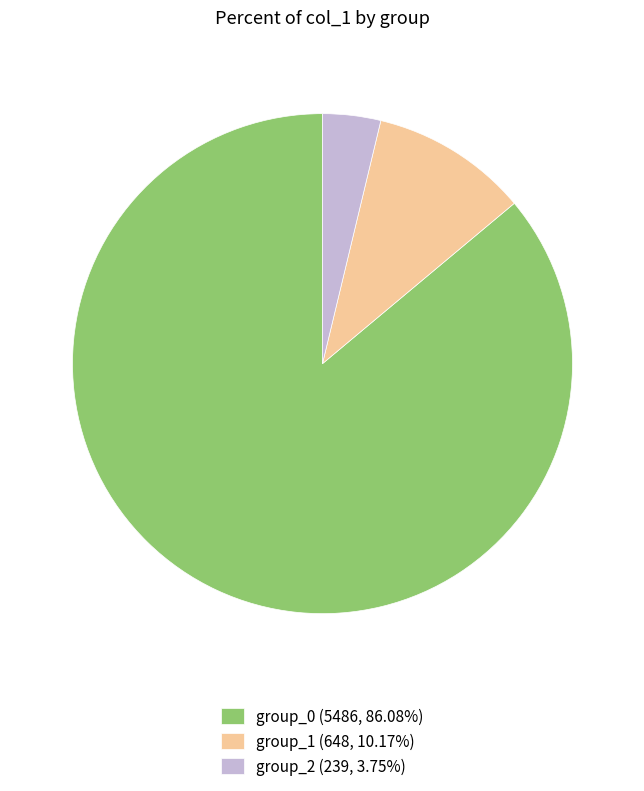

What is the ratio of the value at group_2 (239, 3.75%) to the value at group_1 (648, 10.17%)?

0.4